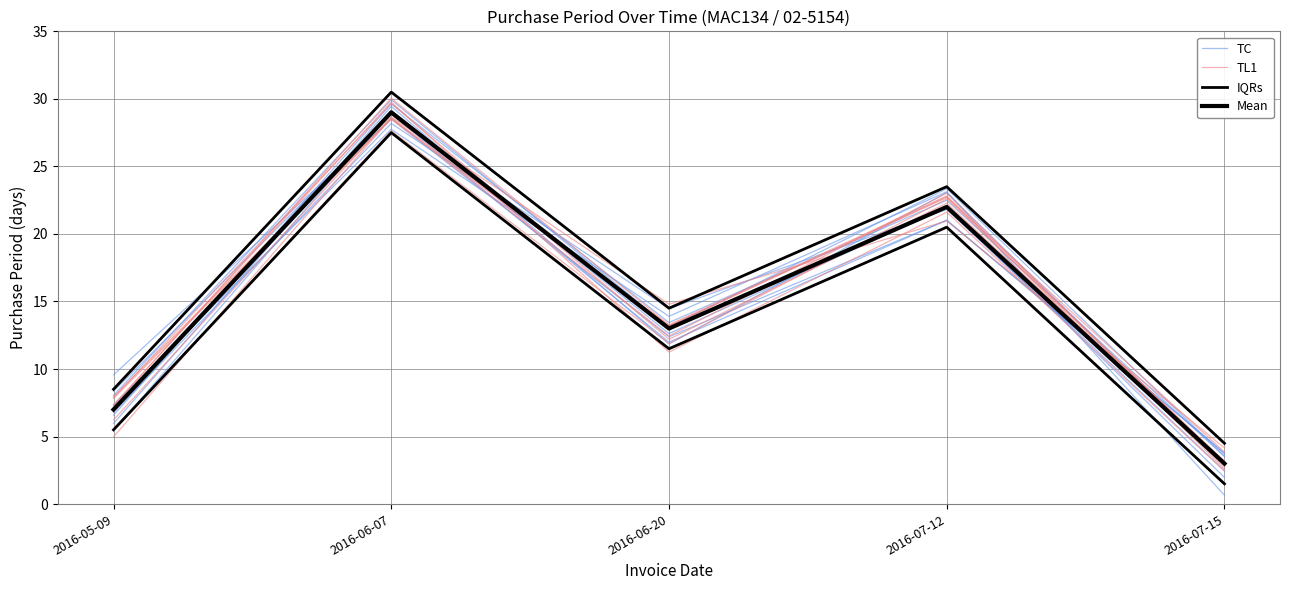

What is the label of the 4th point from the right?

2016-06-07